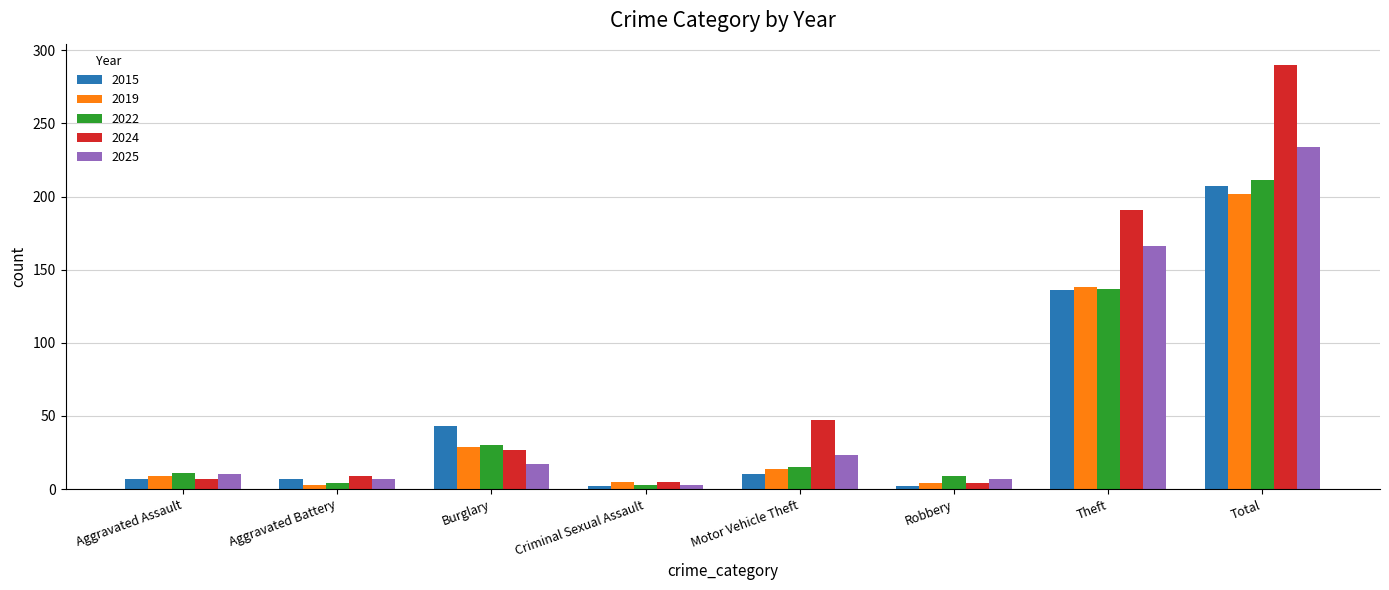

What is the value of the 2024 bar at the 6th from the left?

4